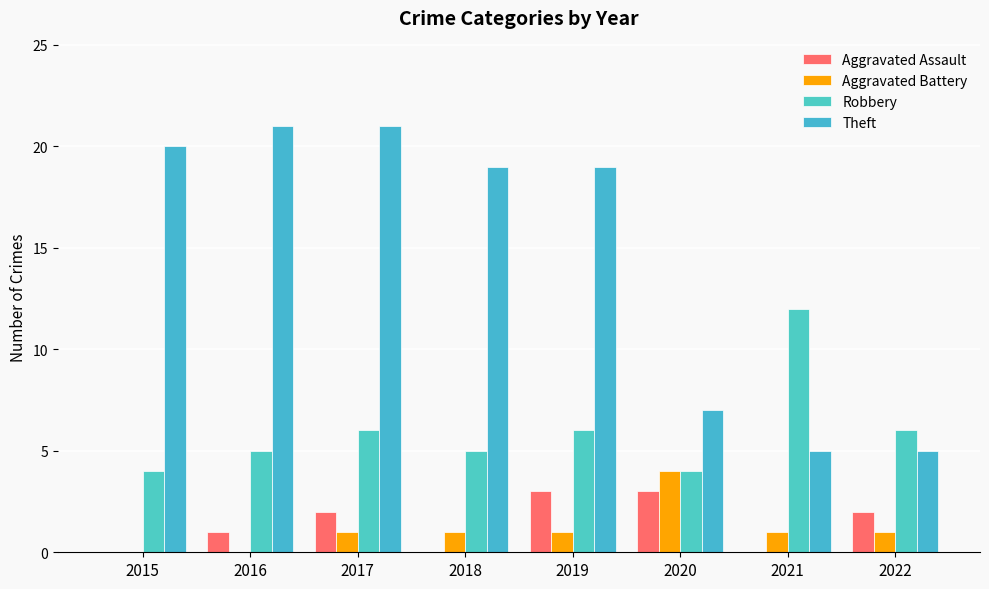

Is it true that Robbery equals 6 at 2017?

True